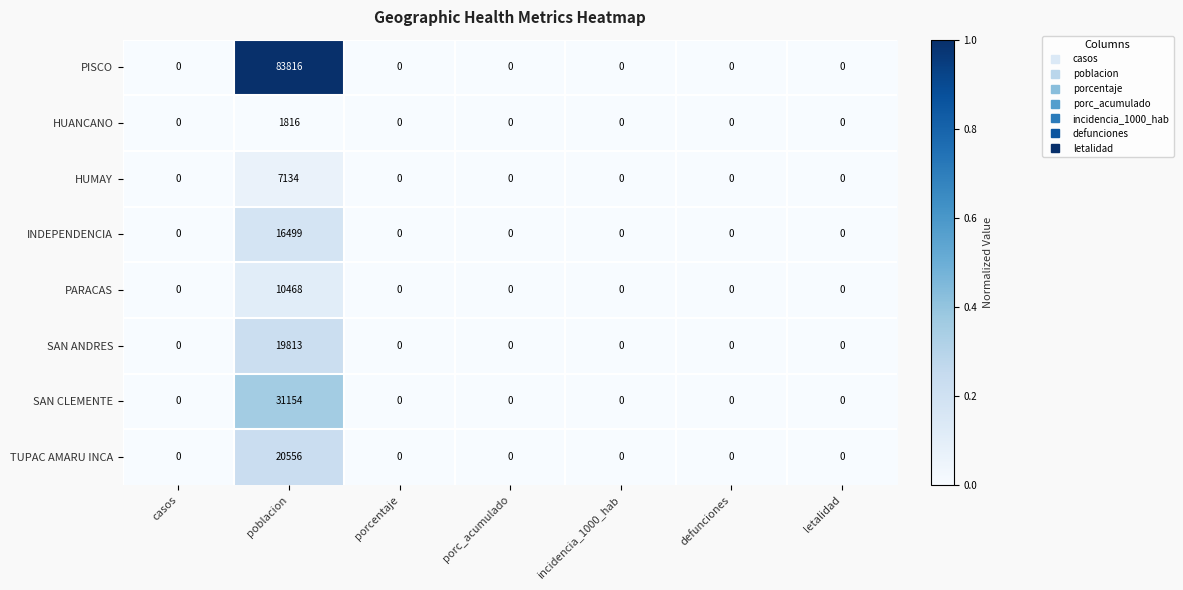

How many positive values does the PISCO series have?

1